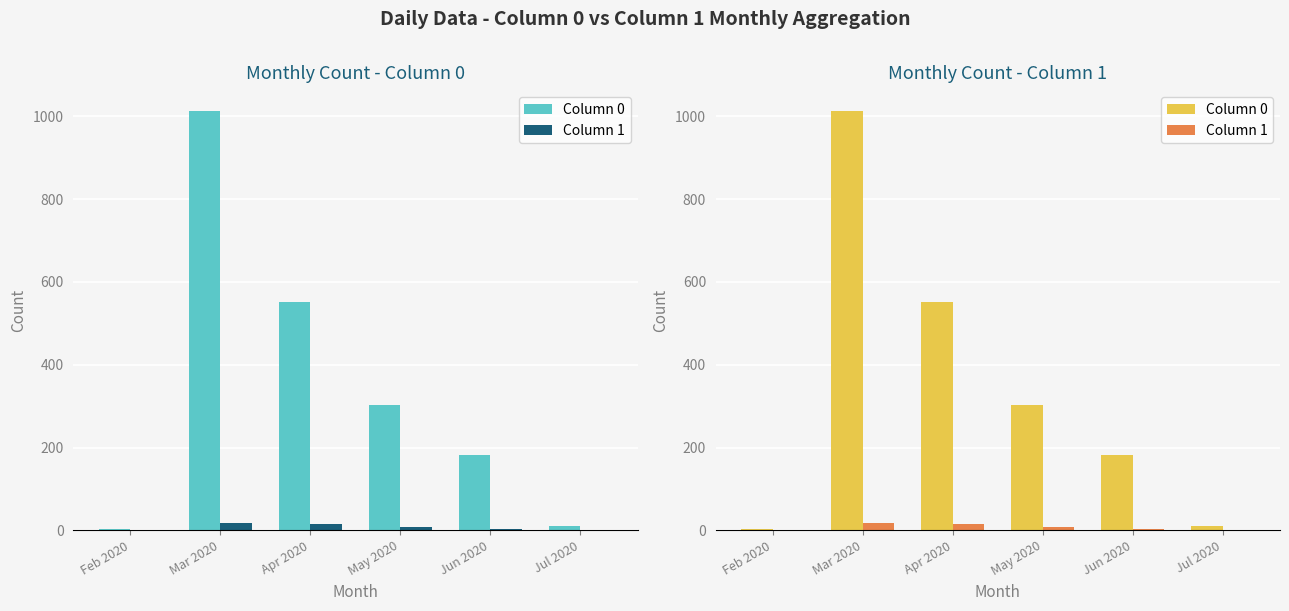

Where does the Column 1 series first go above 8?

Mar 2020